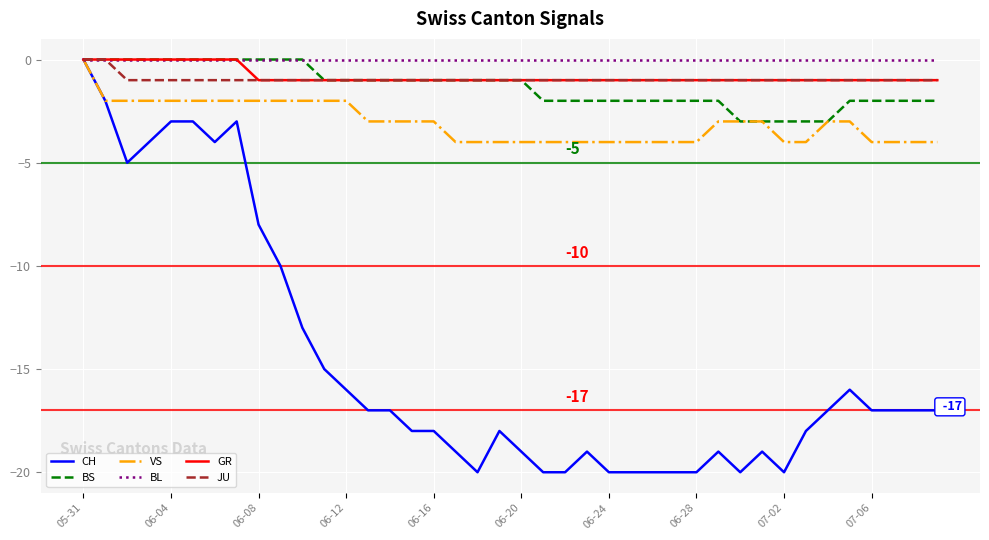

Which series has the widest spread of values?

CH